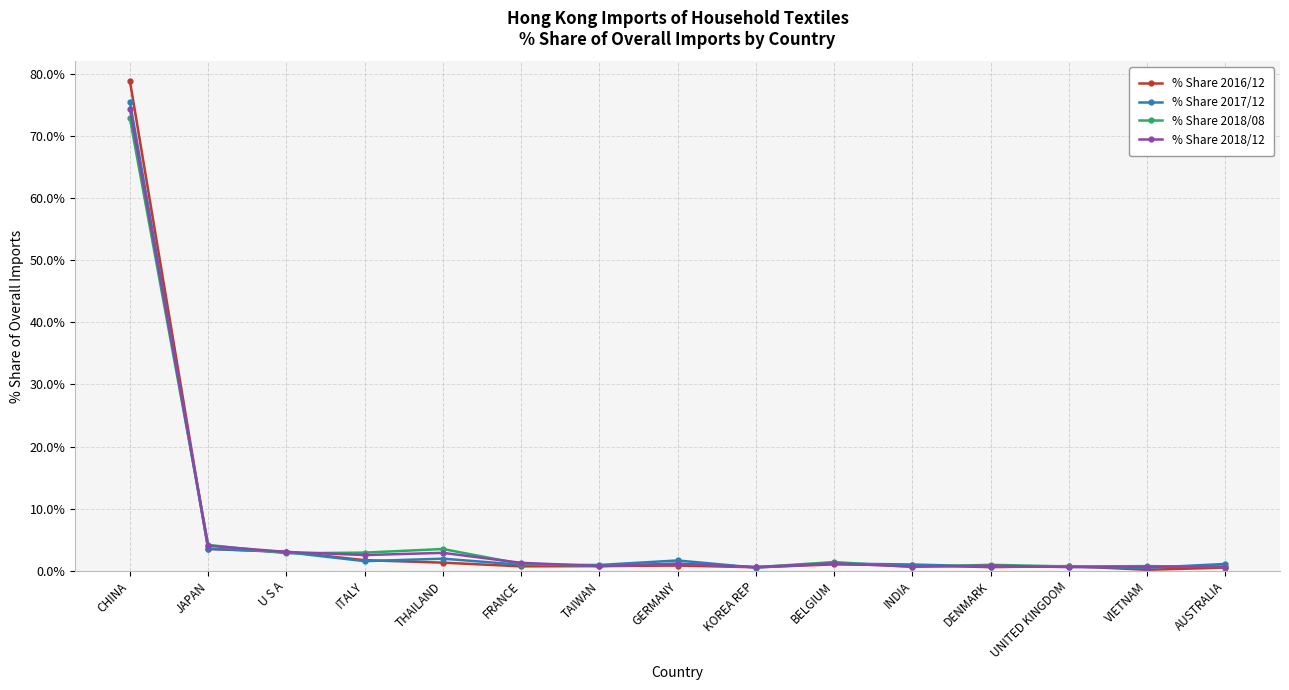

What is the total value across all series at U S A?

11.9